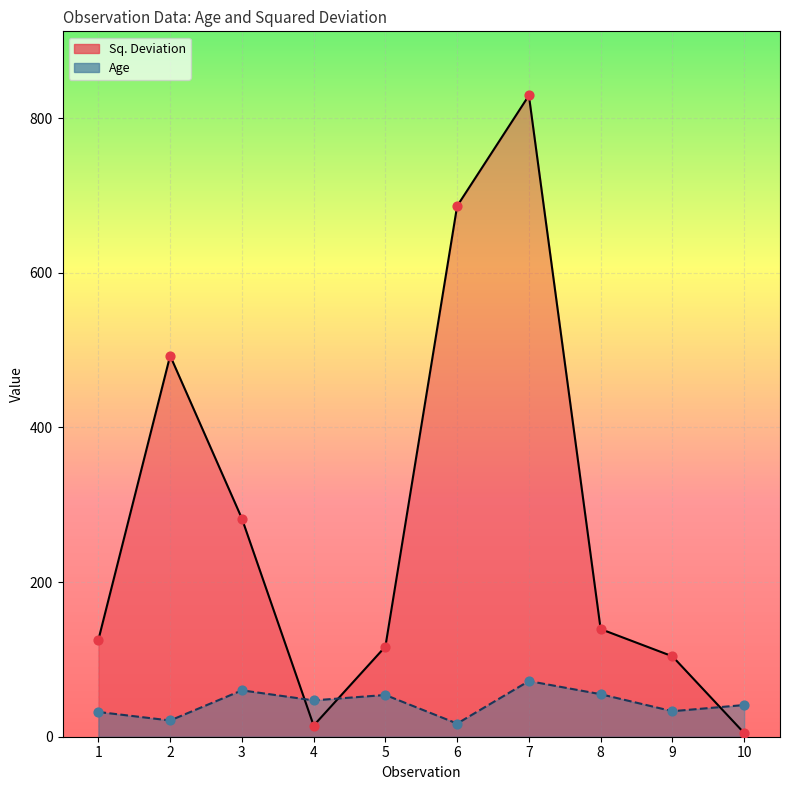

At how many categories does at least one series exceed 605?

2